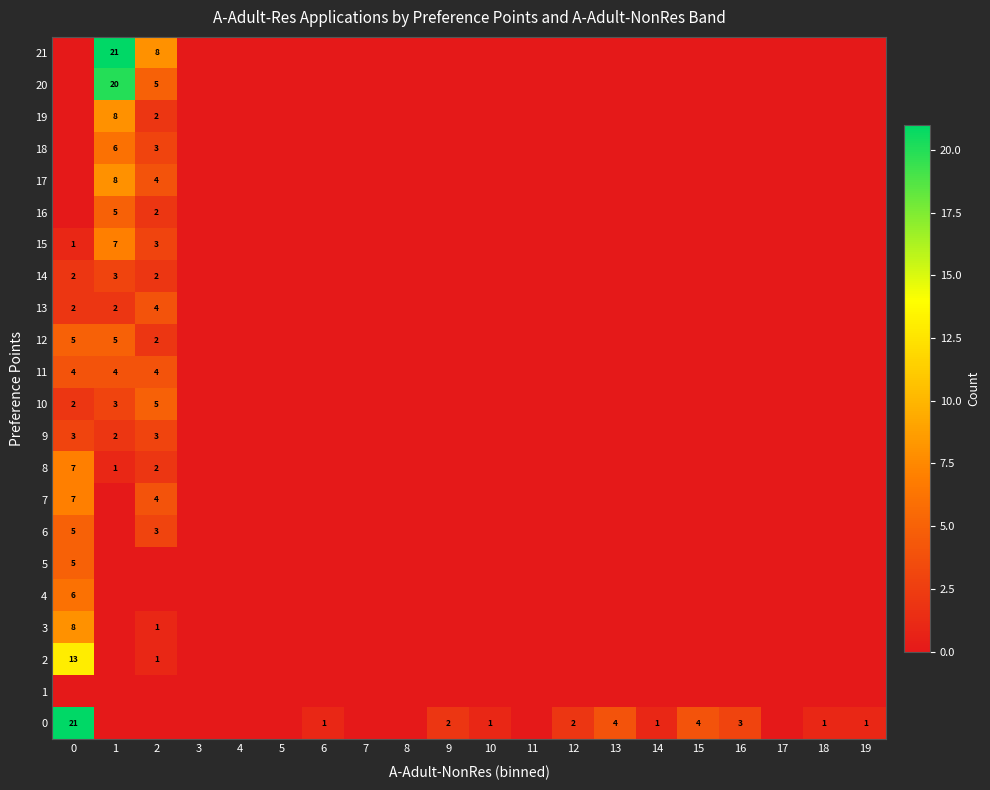

The 0 series shows 4 at 16. True or false?

False